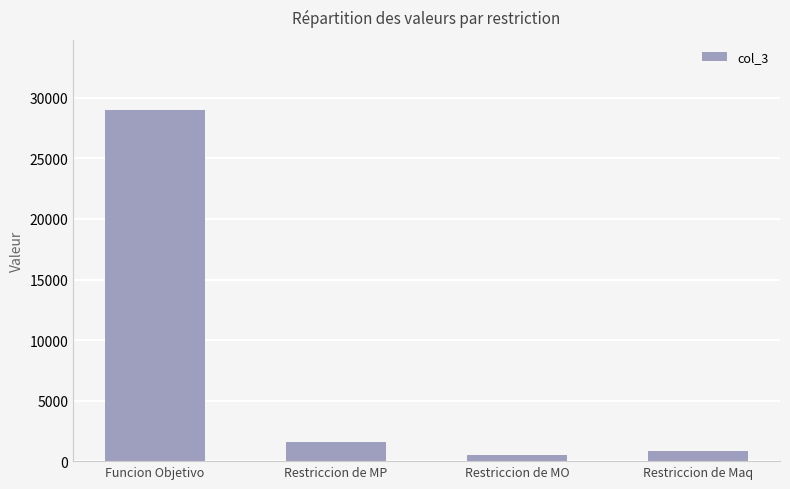

Reading right to left, extract all data points from this chart.

Restriccion de Maq=800	Restriccion de MO=500	Restriccion de MP=1600	Funcion Objetivo=29000